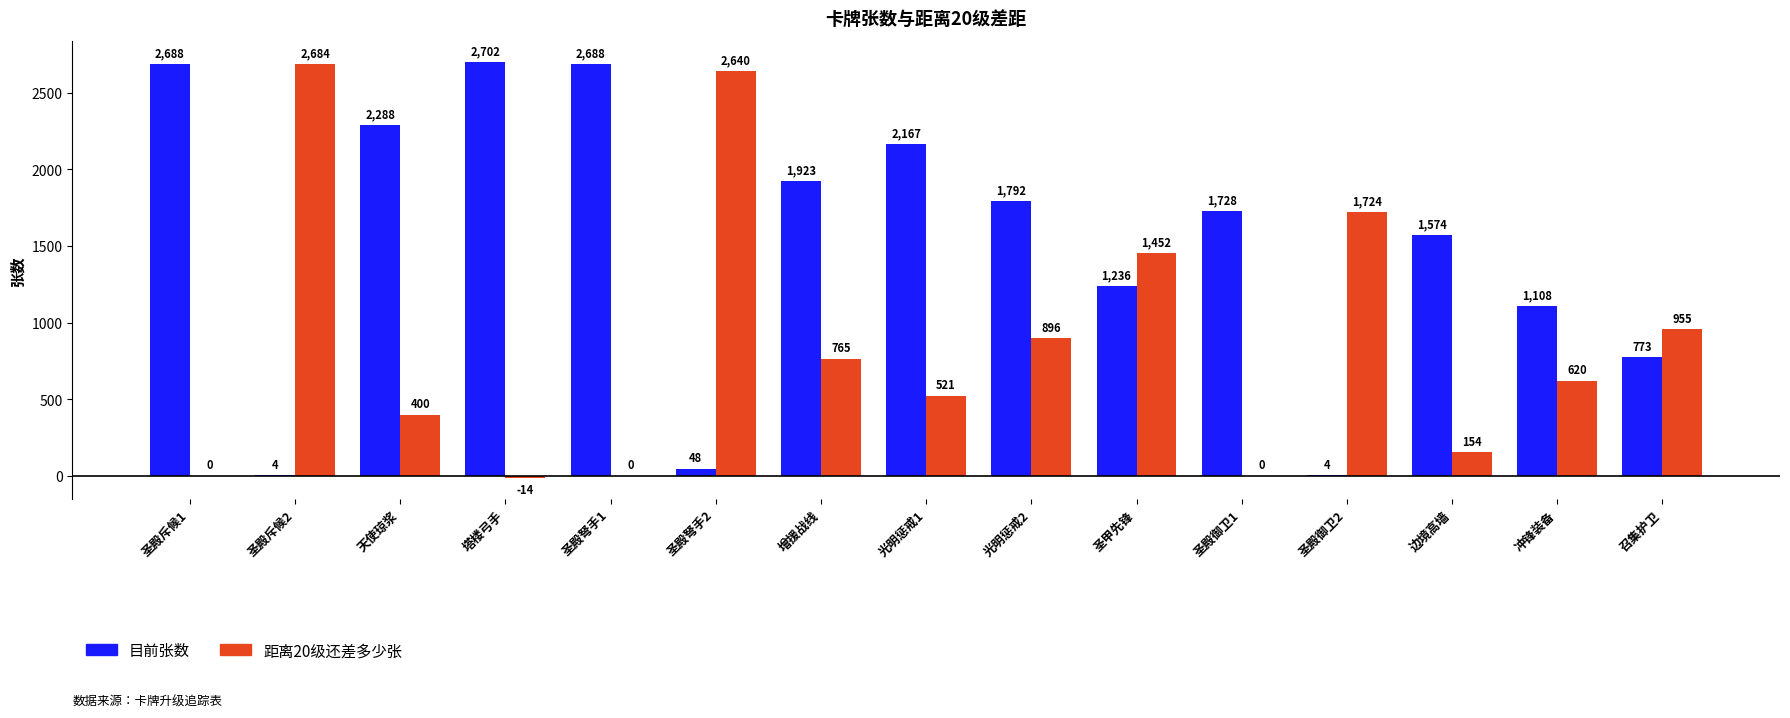

Is the value of 距离20级还差多少张 at 圣殿弩手1 greater than the value of 目前张数 at 冲锋装备?

No